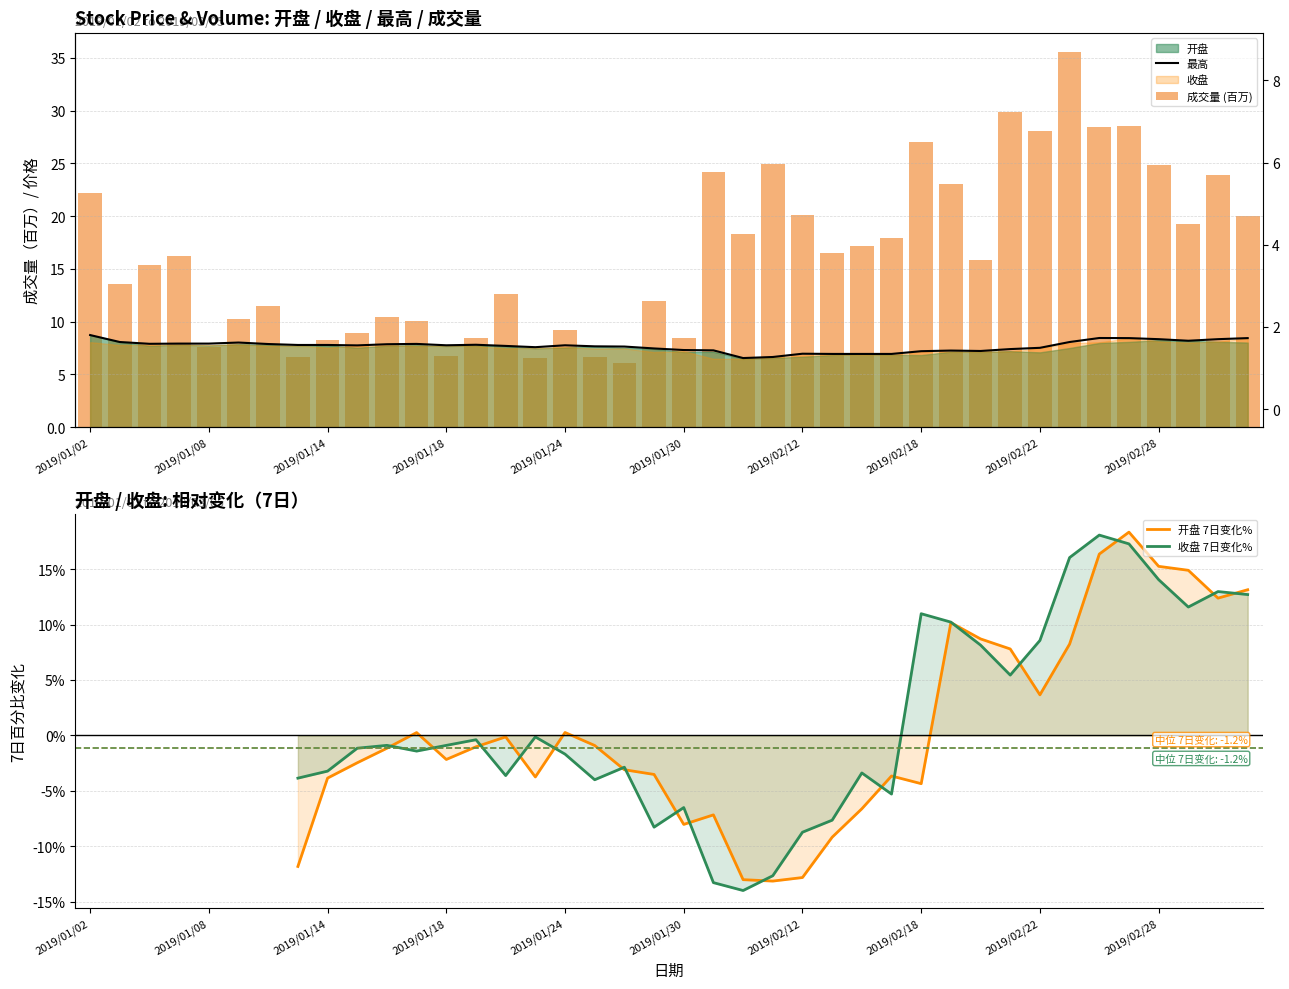

What is the difference between the 最高 values at 20 and 31?

0.1